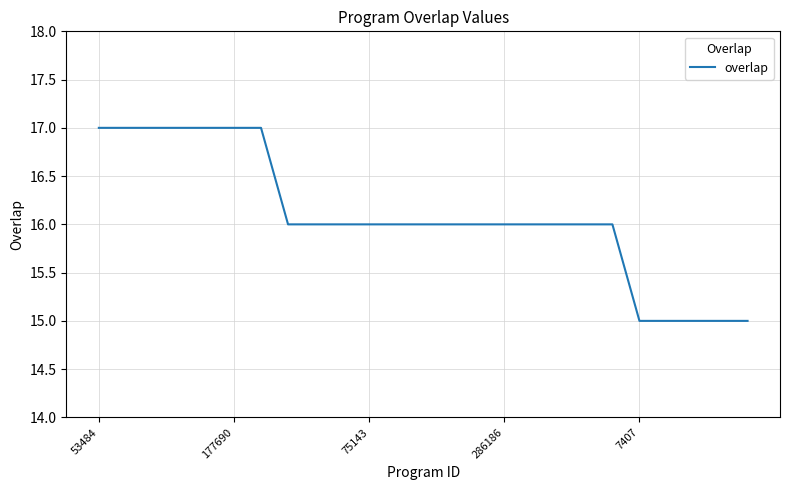

What is the minimum value shown in the chart?

15